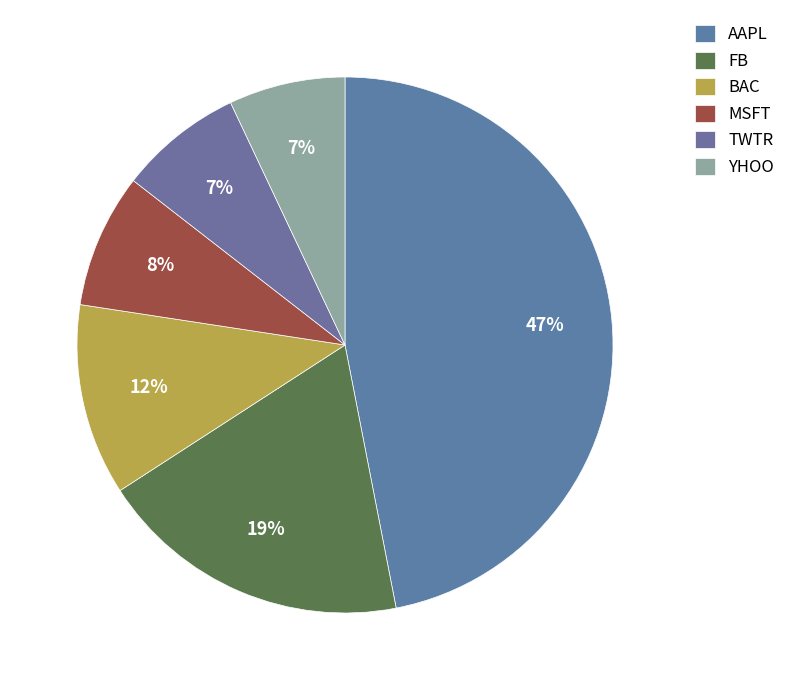

Is there any slice that represents more than half of the pie?

No